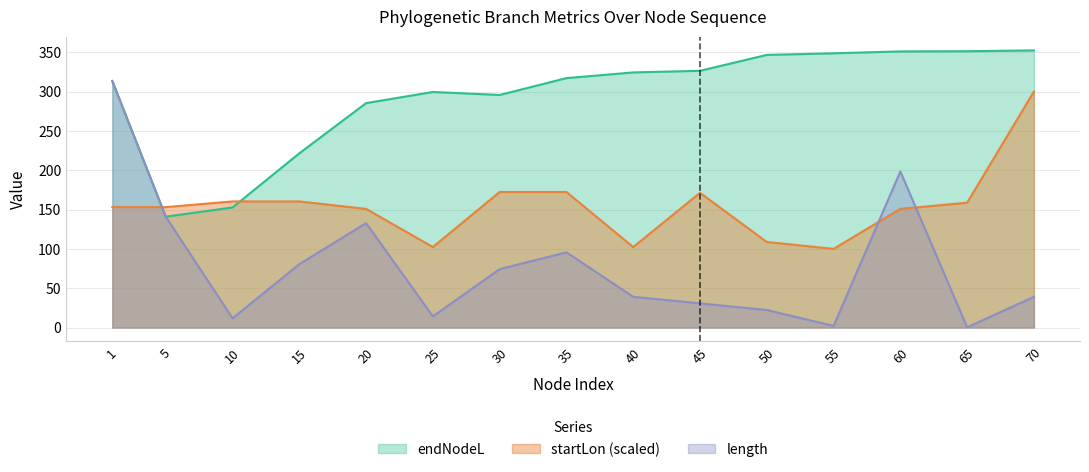

Between which two adjacent categories do endNodeL and startLon first intersect?

1 and 5